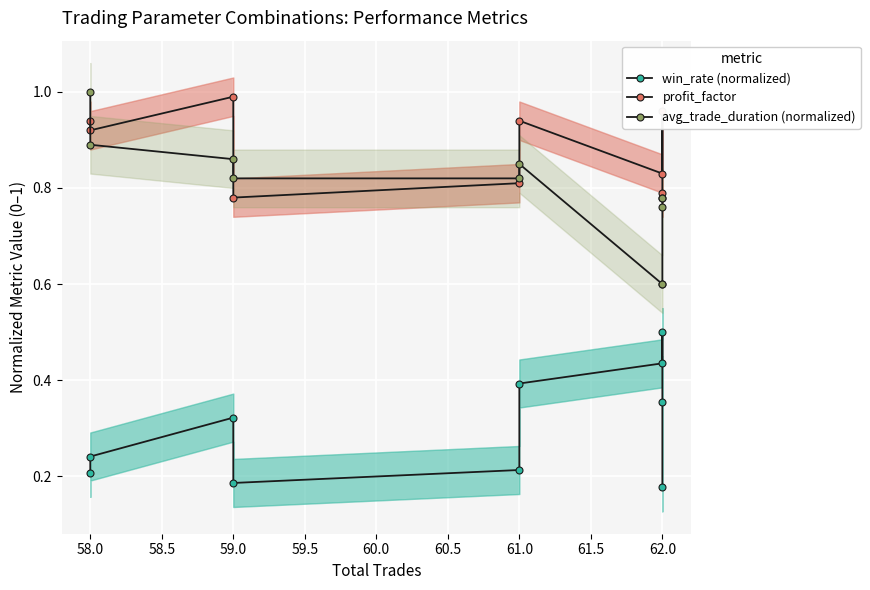

How many intersections are there between profit_factor and avg_trade_duration (normalized)?

3